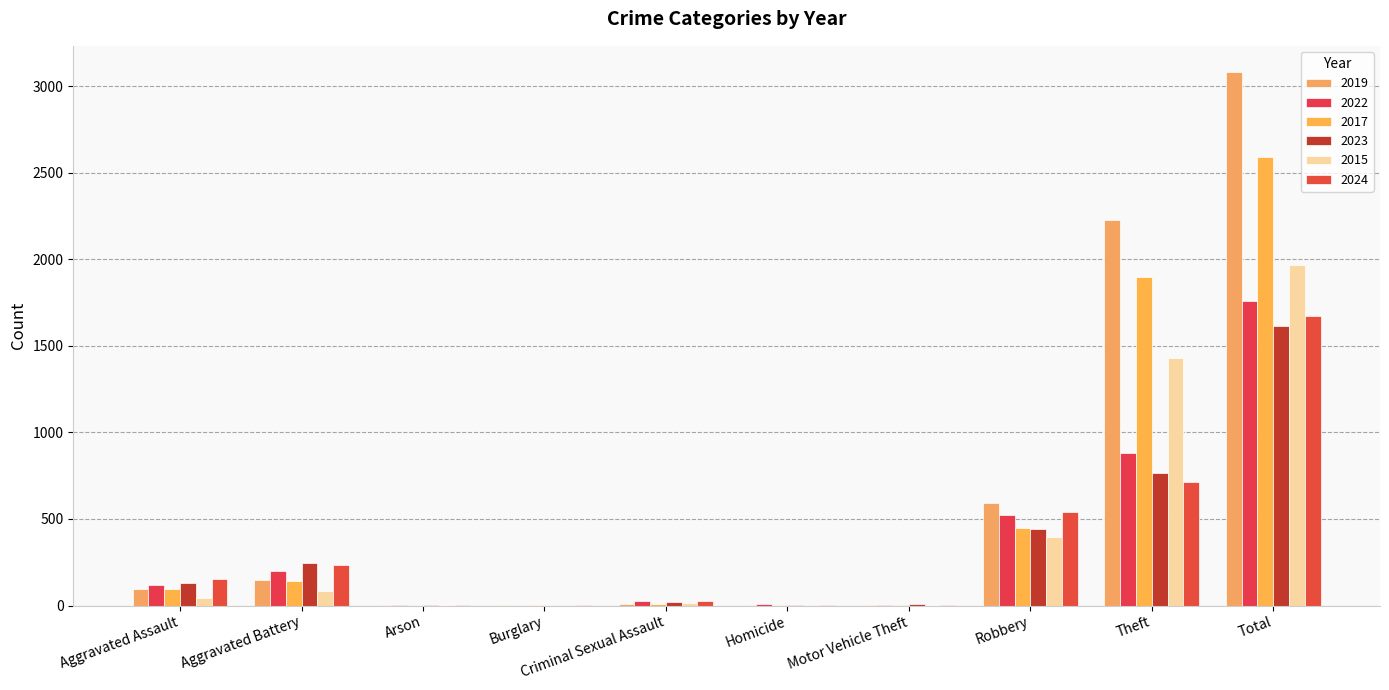

How many categories are shown in the chart?

10